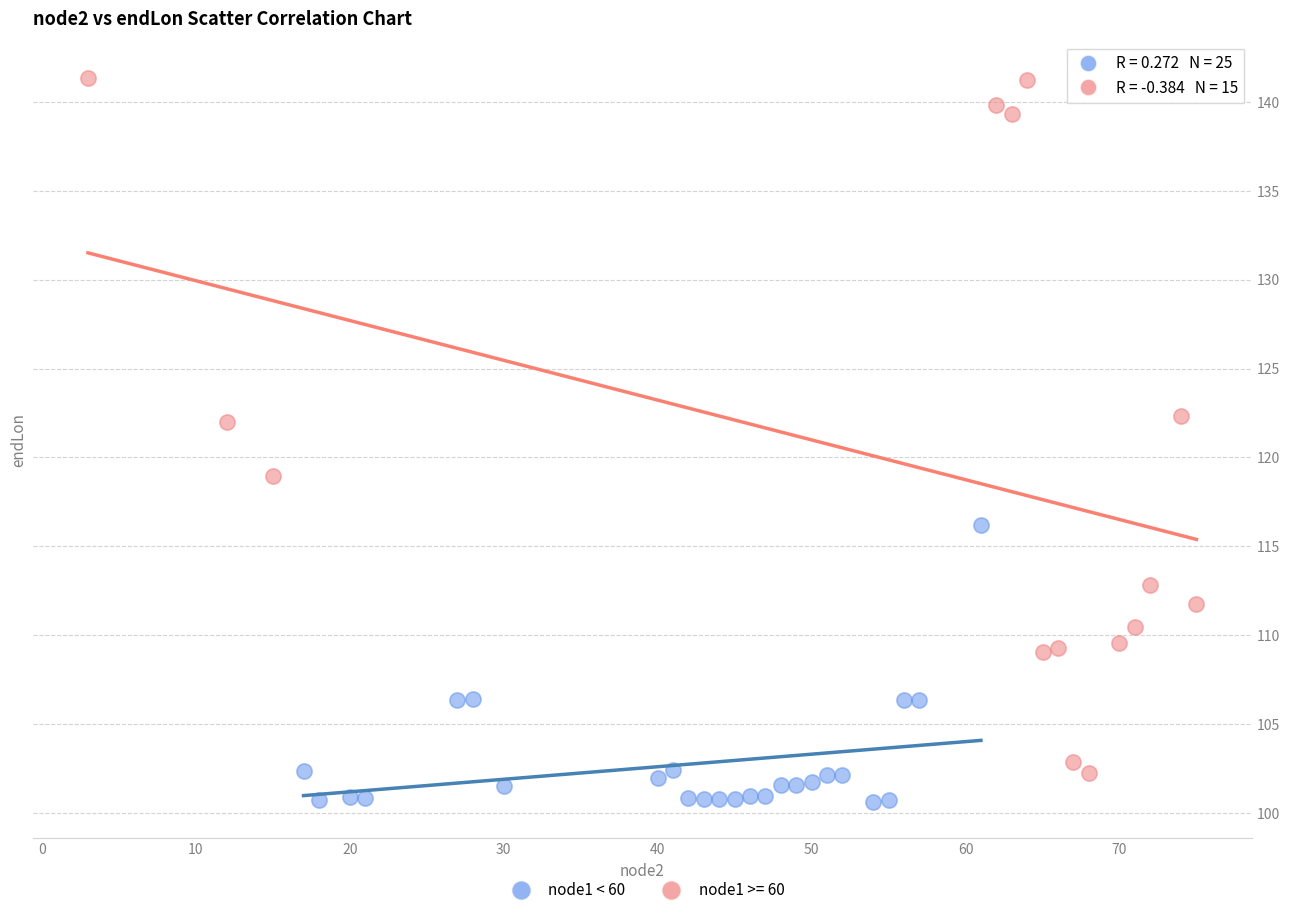

Which series has the widest spread of Y values?

node1 >= 60